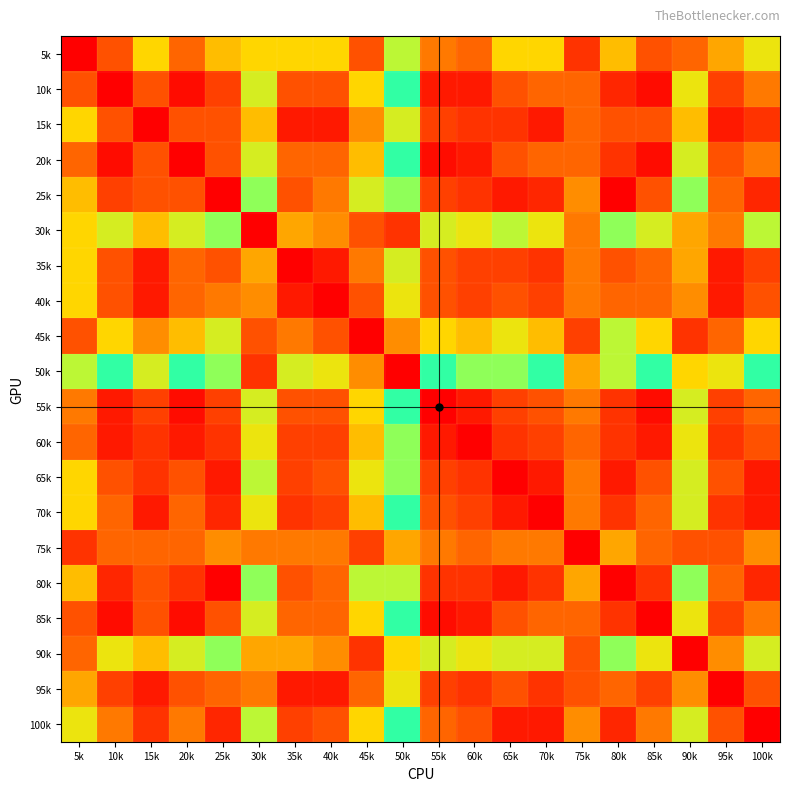

What is the maximum value shown in the chart?

35